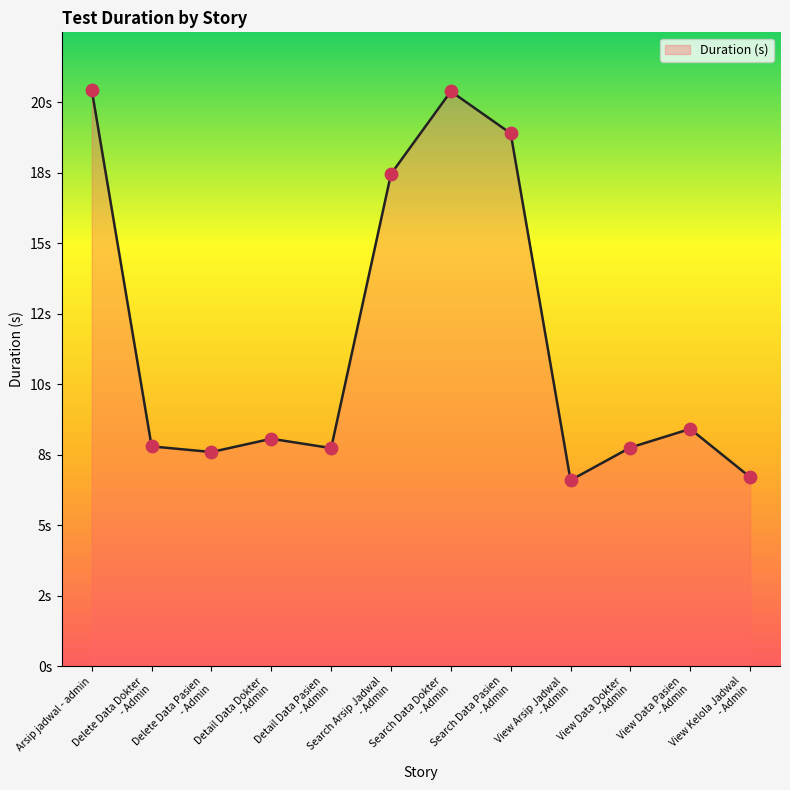

Does the chart have visible grid lines?

No